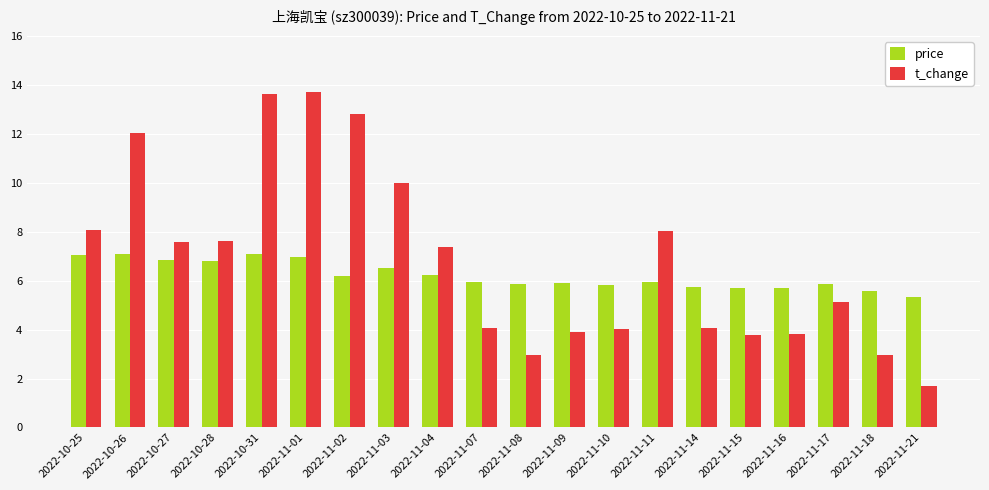

What is the difference between the maximum and second lowest values in the price series?

1.5